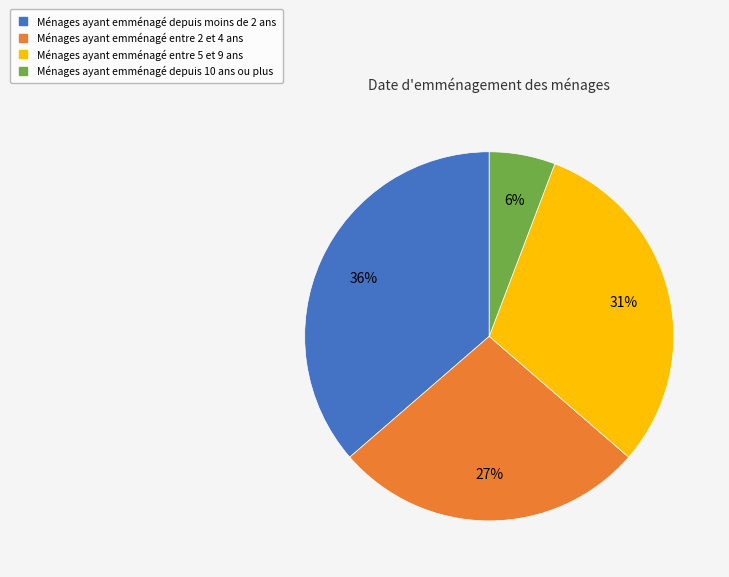

Is there any slice that represents more than half of the pie?

No